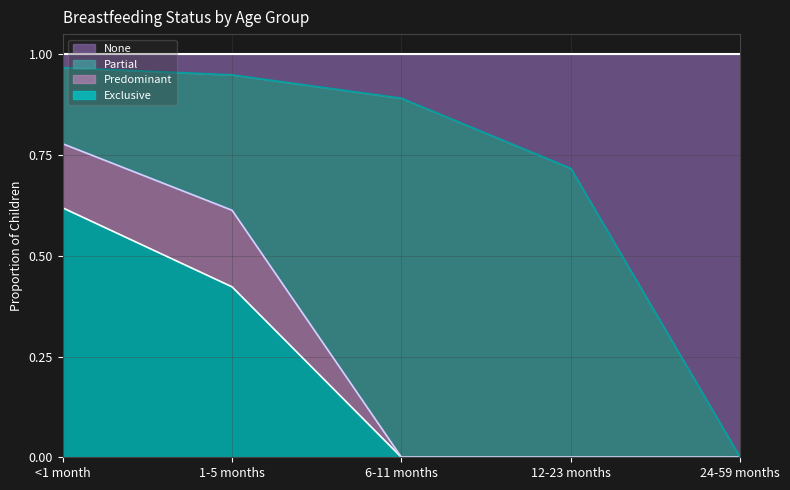

True or false: Exclusive has a value of -0.4 at 24-59 months.

False